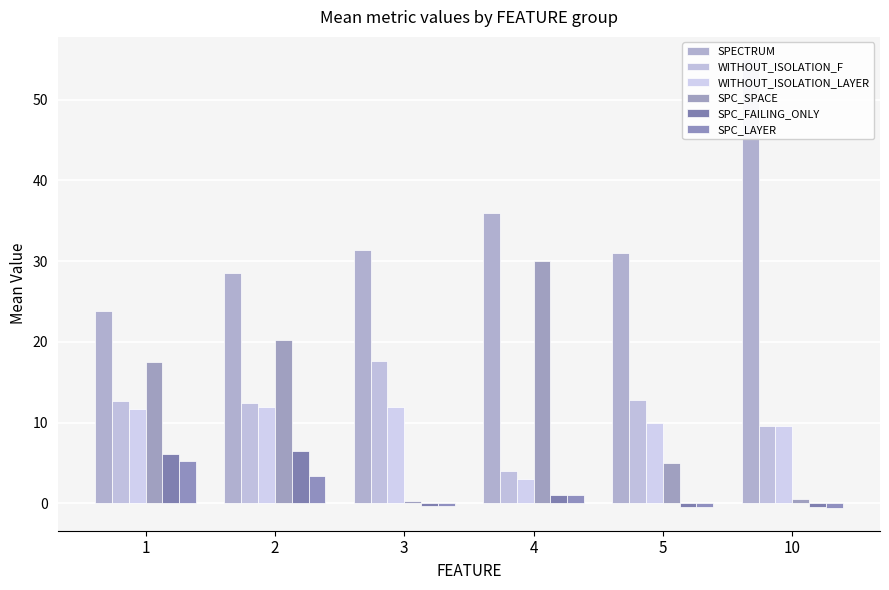

At which category is the sum across all series the highest?

2